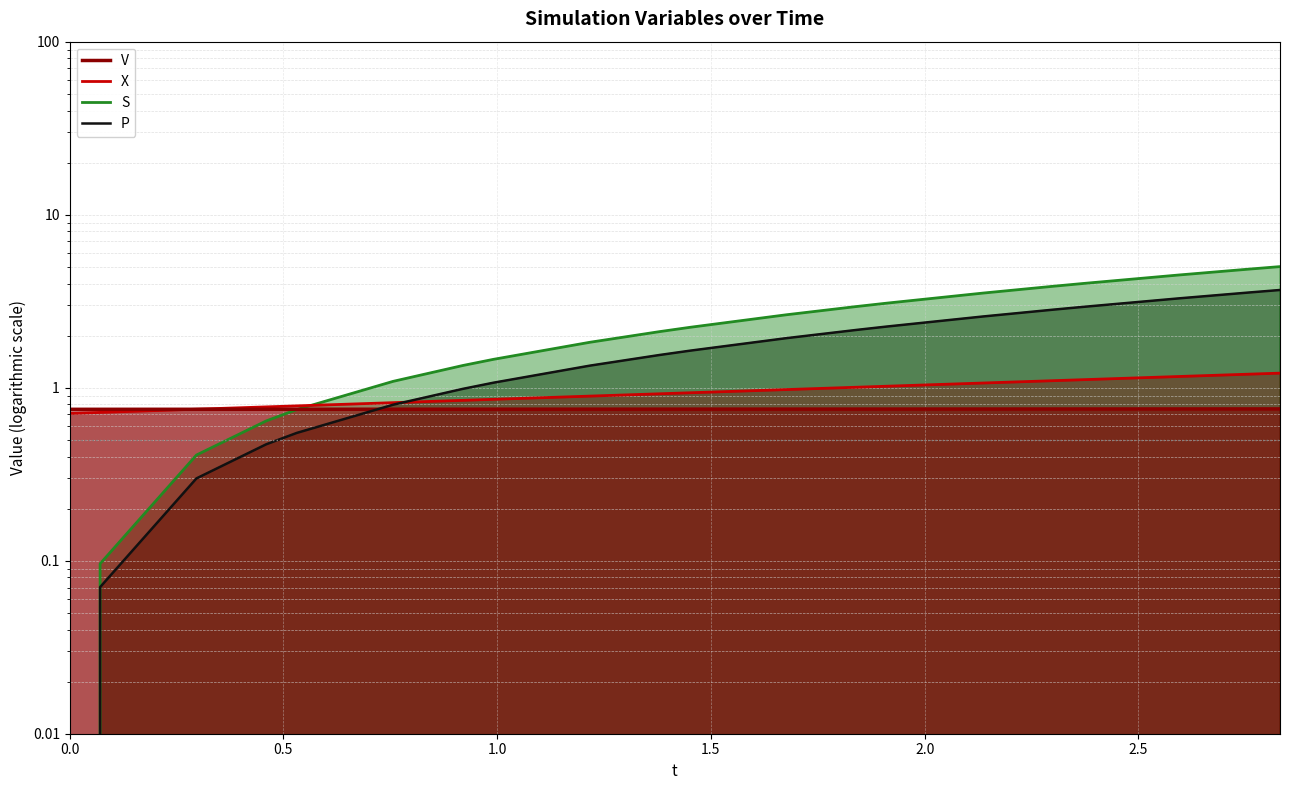

Rank the series by their maximum value, from highest to lowest.

S (line), P (line), X (line), V (line)